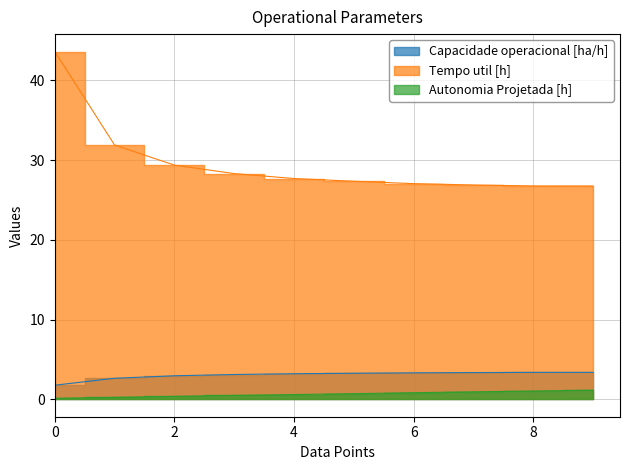

What is the difference between the maximum and minimum values in the Autonomia Projetada [h] series?

1.0